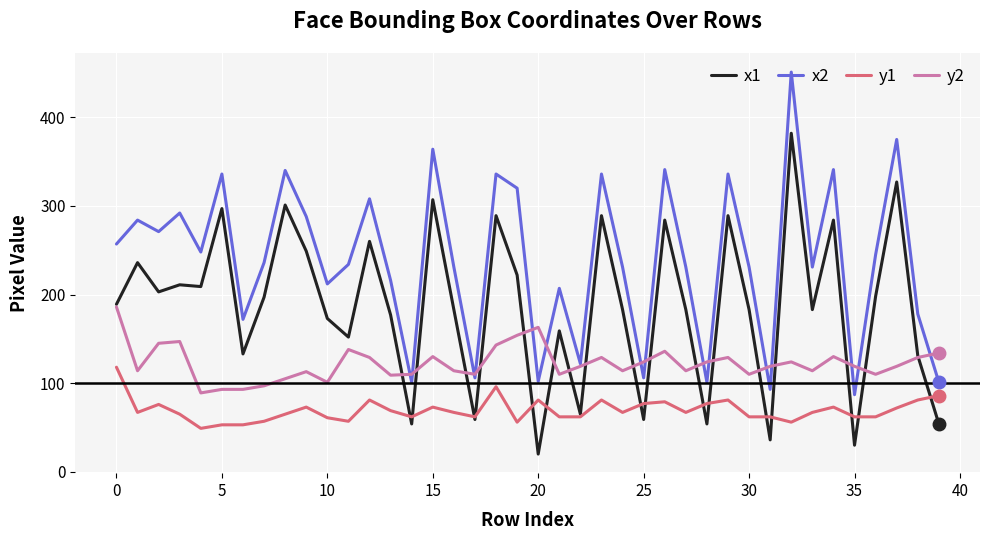

What is the minimum value shown in the chart?

20